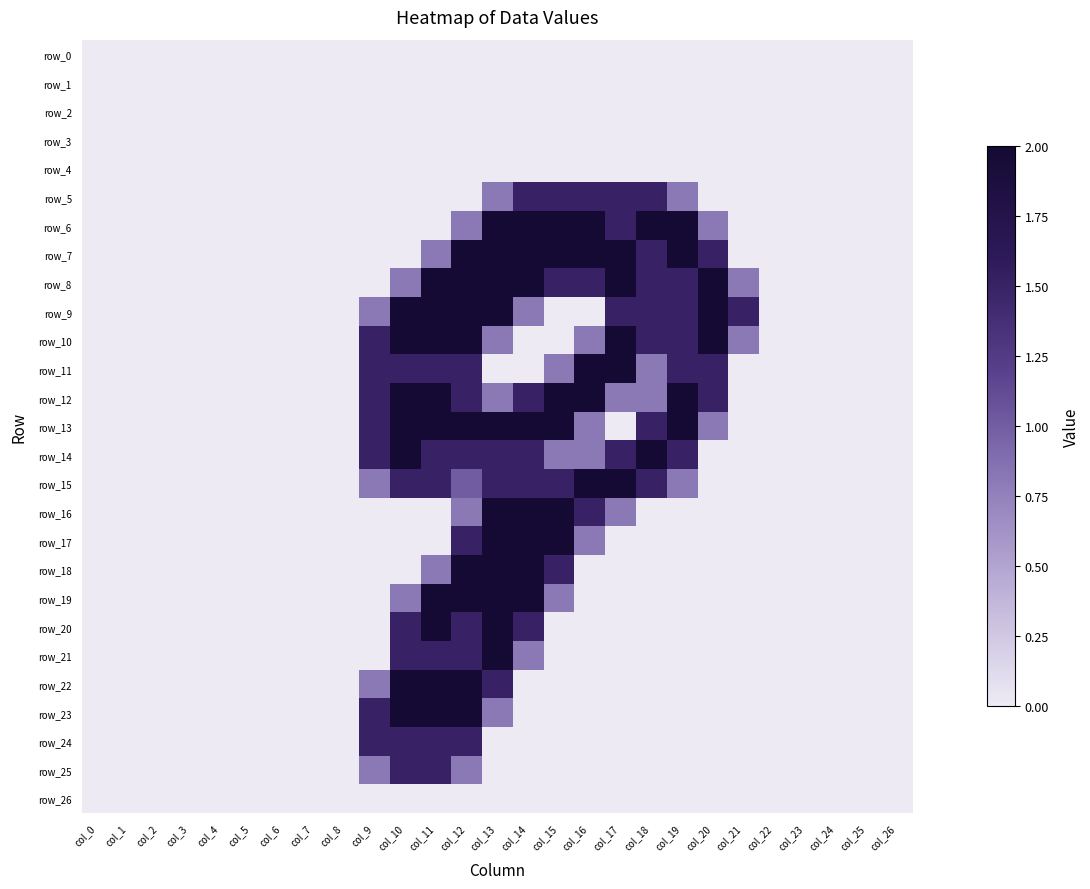

The value of row_15 at col_15 is 1.5. True or false?

True